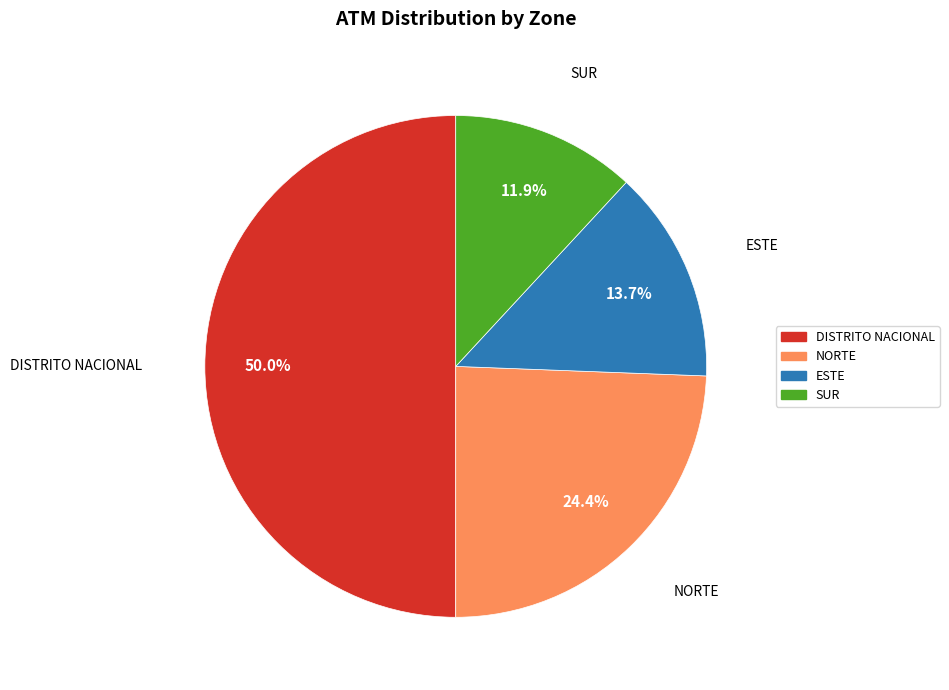

How many slices are in this pie chart?

4